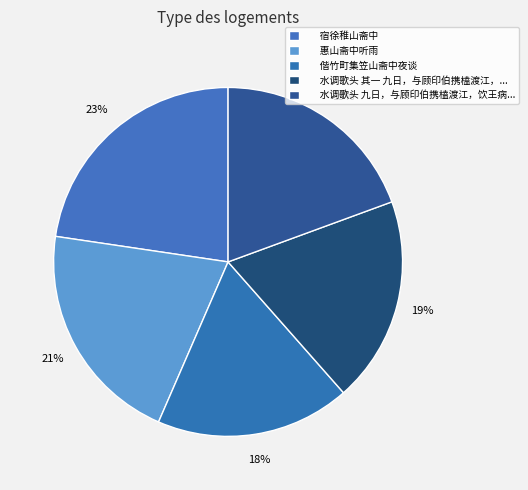

Rank the categories by value from highest to lowest.

宿徐稚山斋中, 惠山斋中听雨, 水调歌头 九日，与顾印伯携榼渡江，饮王病山斋中。和稼轩九日韵，赠印伯, 水调歌头 其一 九日，与顾印伯携榼渡江，饮王病山斋中。和稼轩九日韵，赠印伯, 偕竹町集笠山斋中夜谈